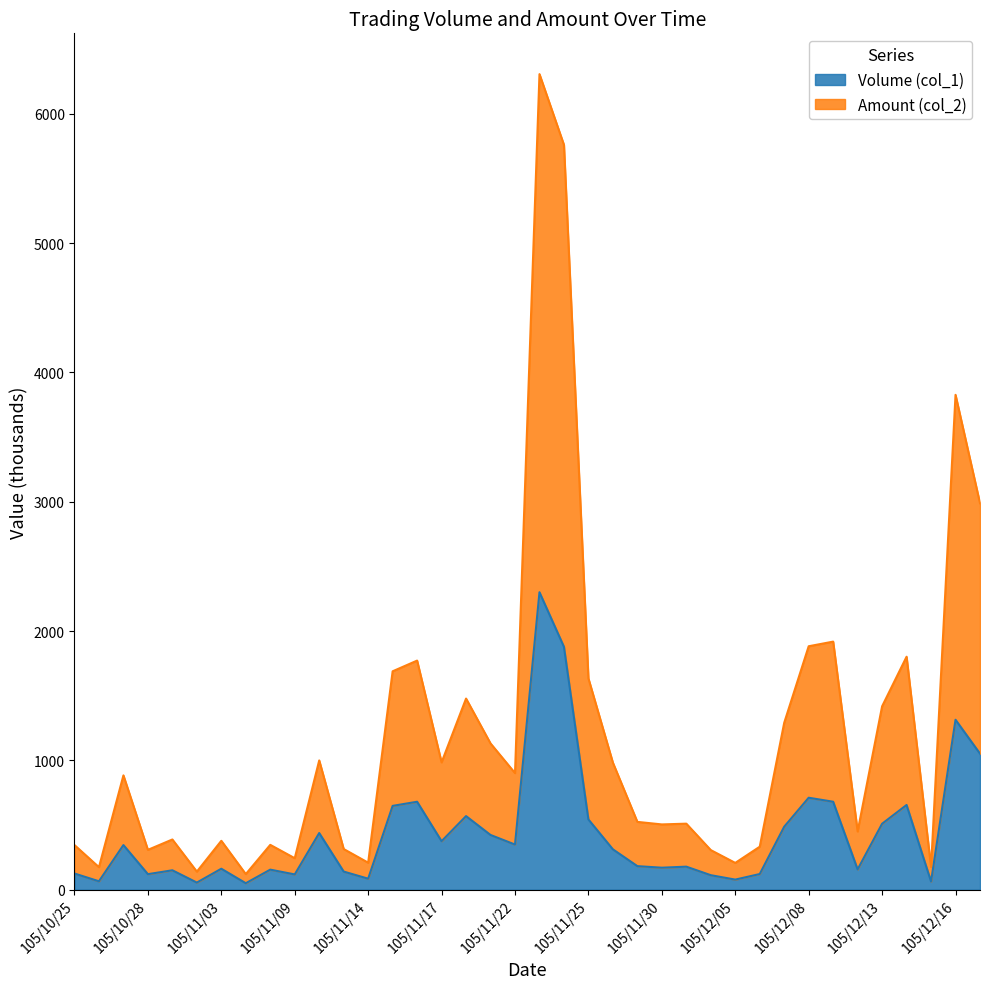

At 105/11/14, list the series in order from largest to smallest.

Amount (col_2), Volume (col_1)